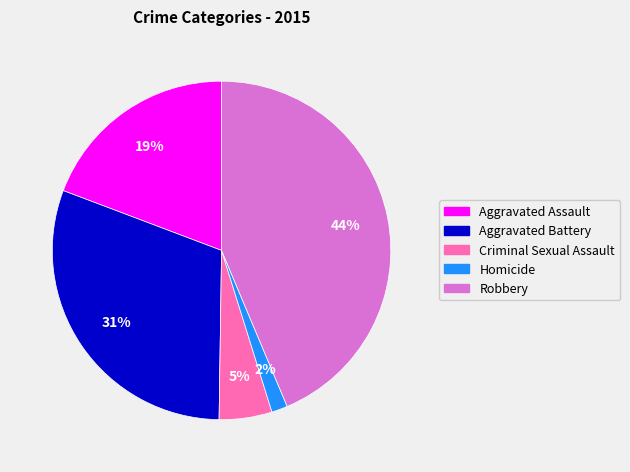

To the nearest percent, what is the difference between the largest and smallest slice percentages?

42%